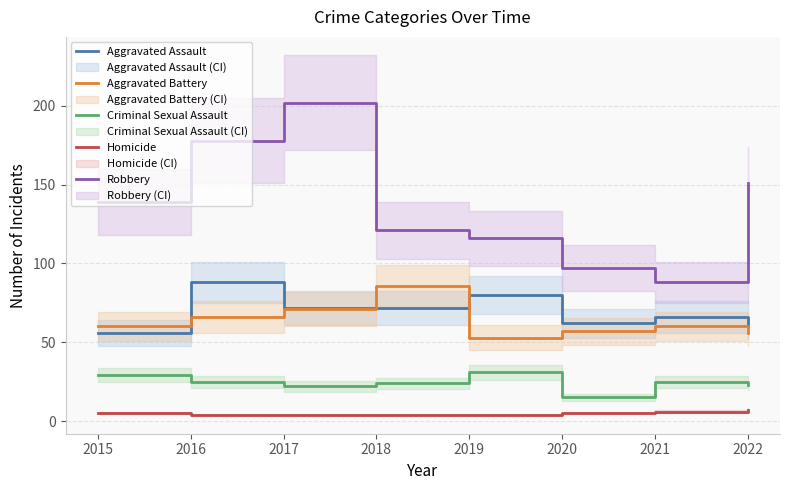

Reading right to left, list all the values displayed in this chart.

Aggravated Assault: 61	66	62	80	72	72	88	56
Aggravated Battery: 56	60	57	53	86	71	66	60
Criminal Sexual Assault: 23	25	15	31	24	22	25	29
Homicide: 7	6	5	4	4	4	4	5
Robbery: 151	88	97	116	121	202	178	139